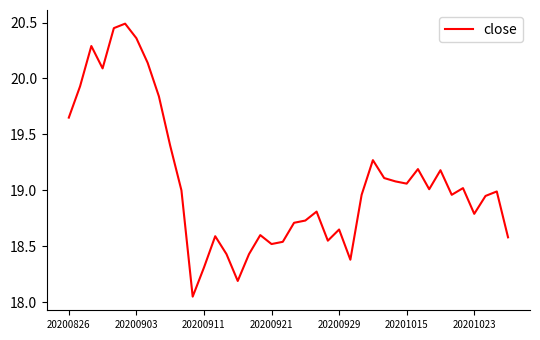

True or false: the data has more than 0 interior local peaks.

True